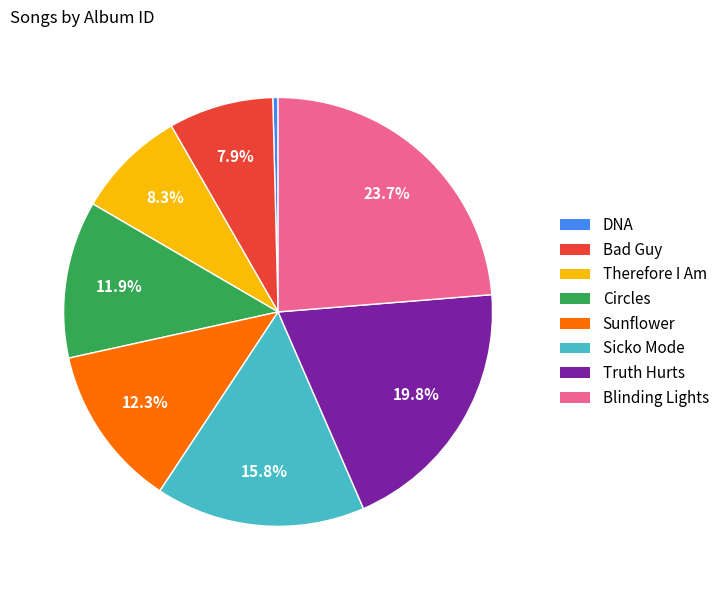

Is it true that Circles is 12% of the pie?

True